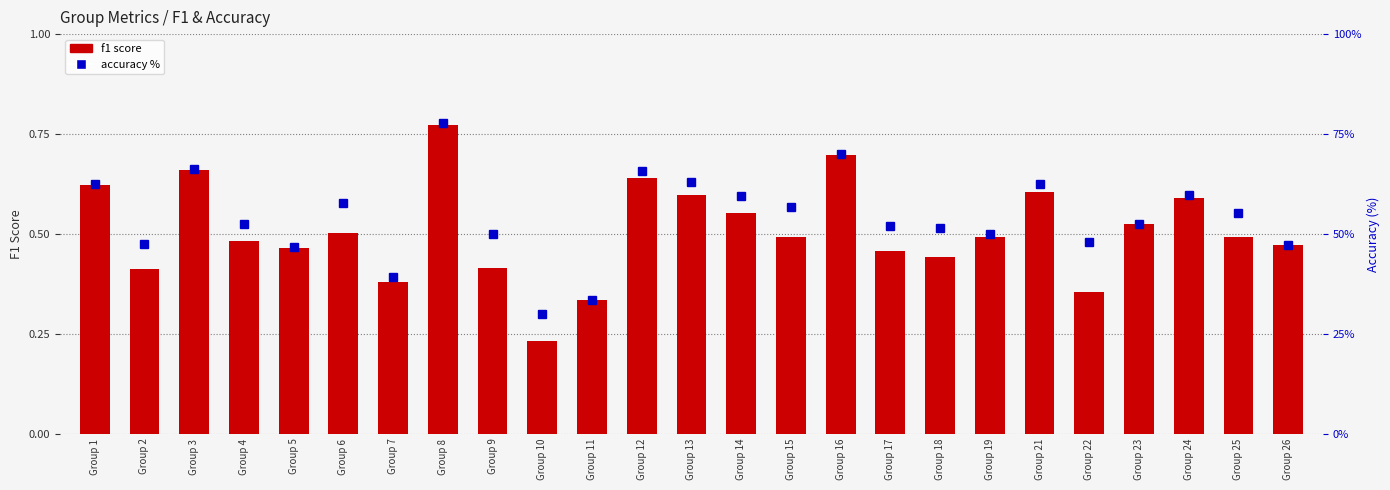

At which category is the sum across all series the highest?

Group 8